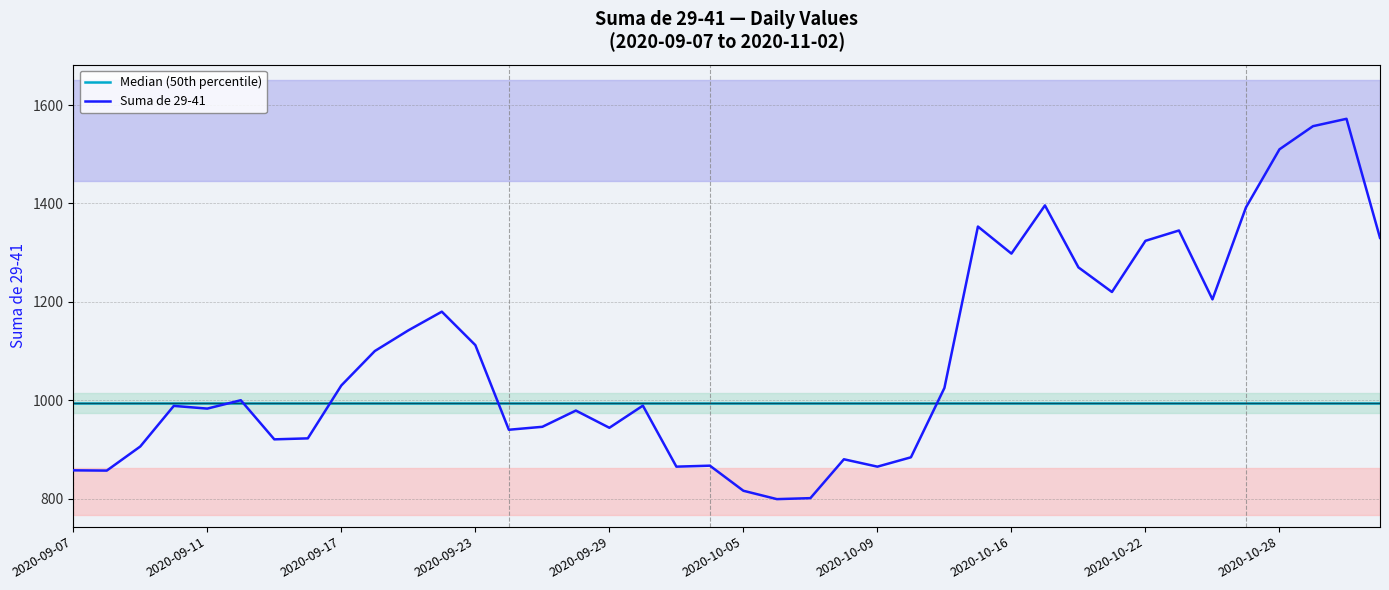

True or false: Suma de 29-41 has a value of 402.3 at 2020-09-23.

False